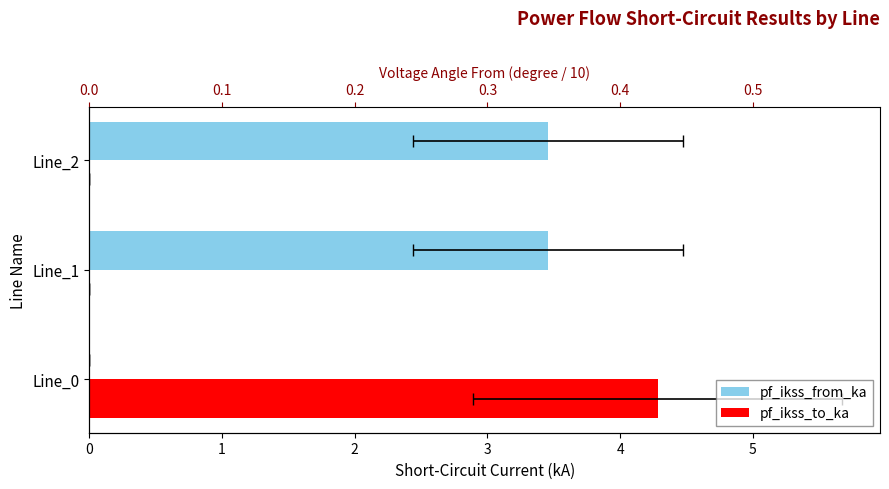

How many data points in pf_ikss_to_ka are above 0?

1